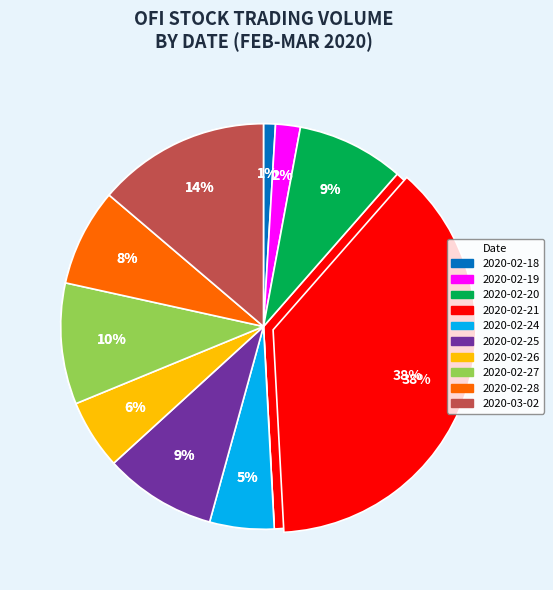

Which category has the smallest portion of the pie?

2020-02-18